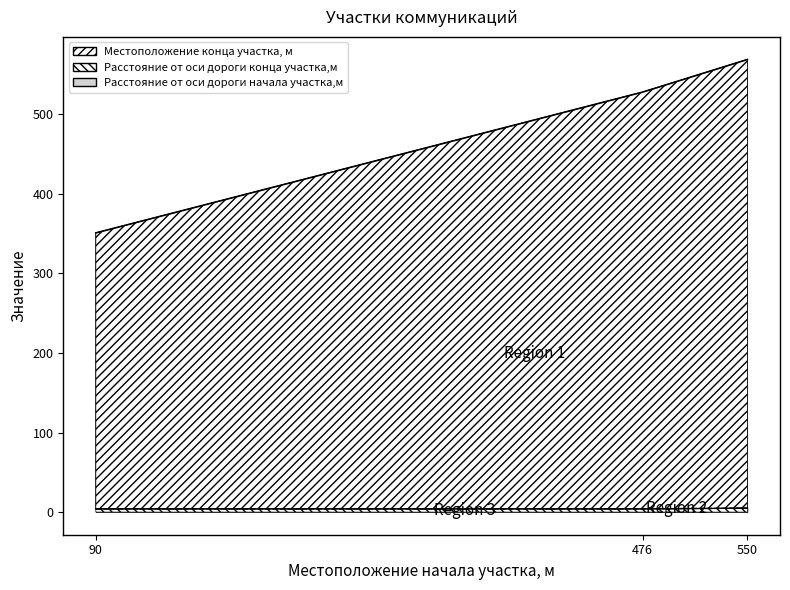

What is the total value across all series at 90?

359